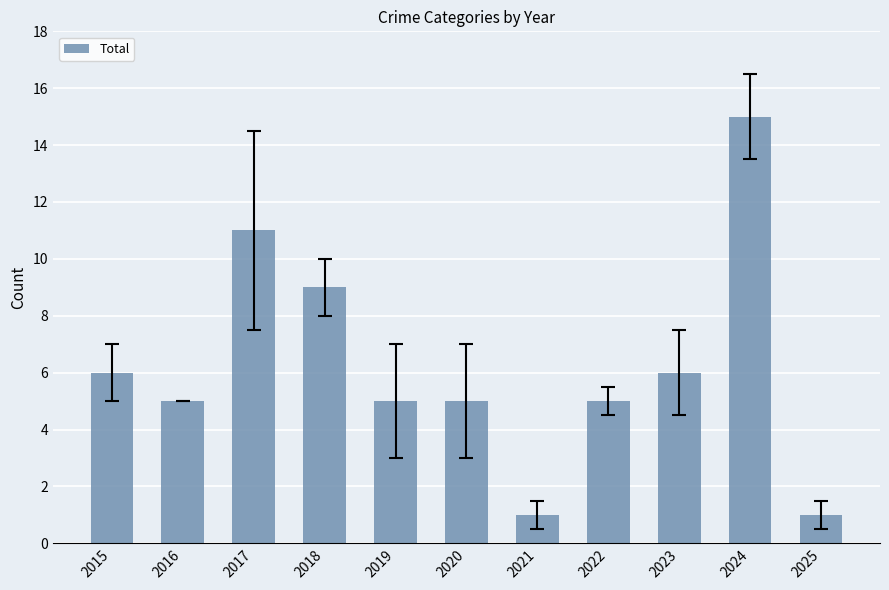

Is it true that the value at 2017 is 11?

True